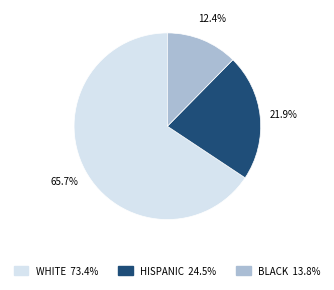

Which slice is the largest?

WHITE